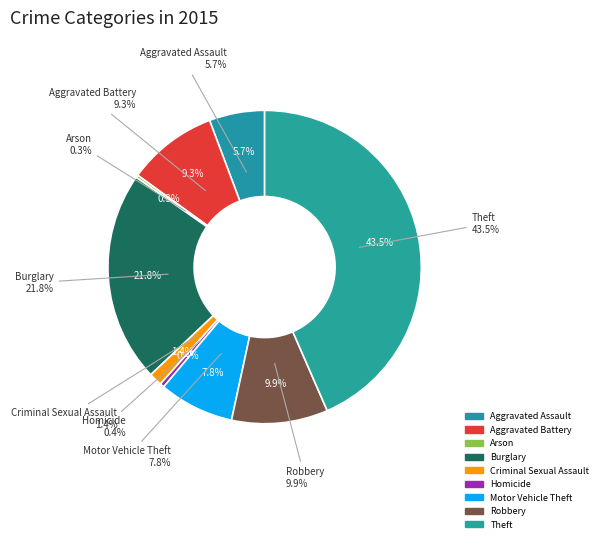

To the nearest percent, what is the difference between the Motor Vehicle Theft and Robbery slice percentages?

2%